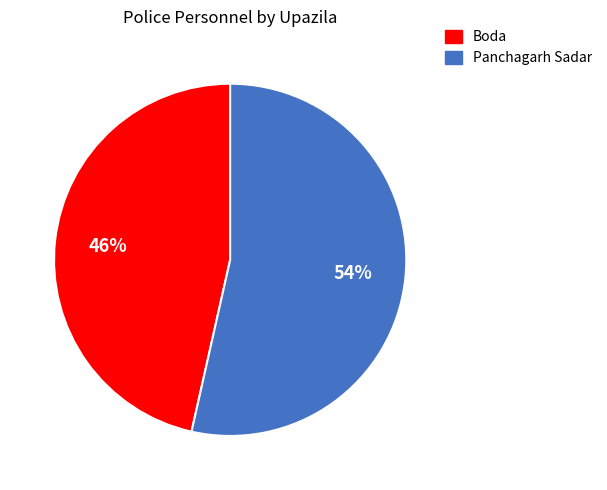

To the nearest percent, what portion does Panchagarh Sadar represent?

54%